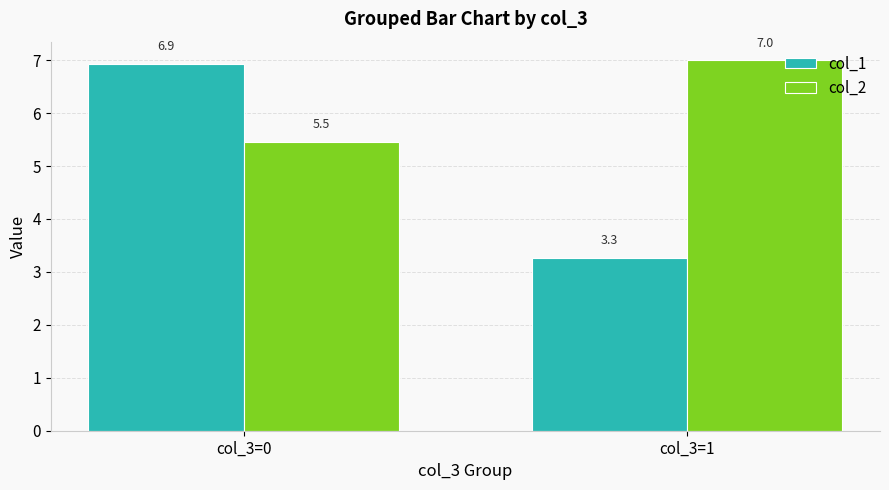

Which series has the widest spread of values?

col_1